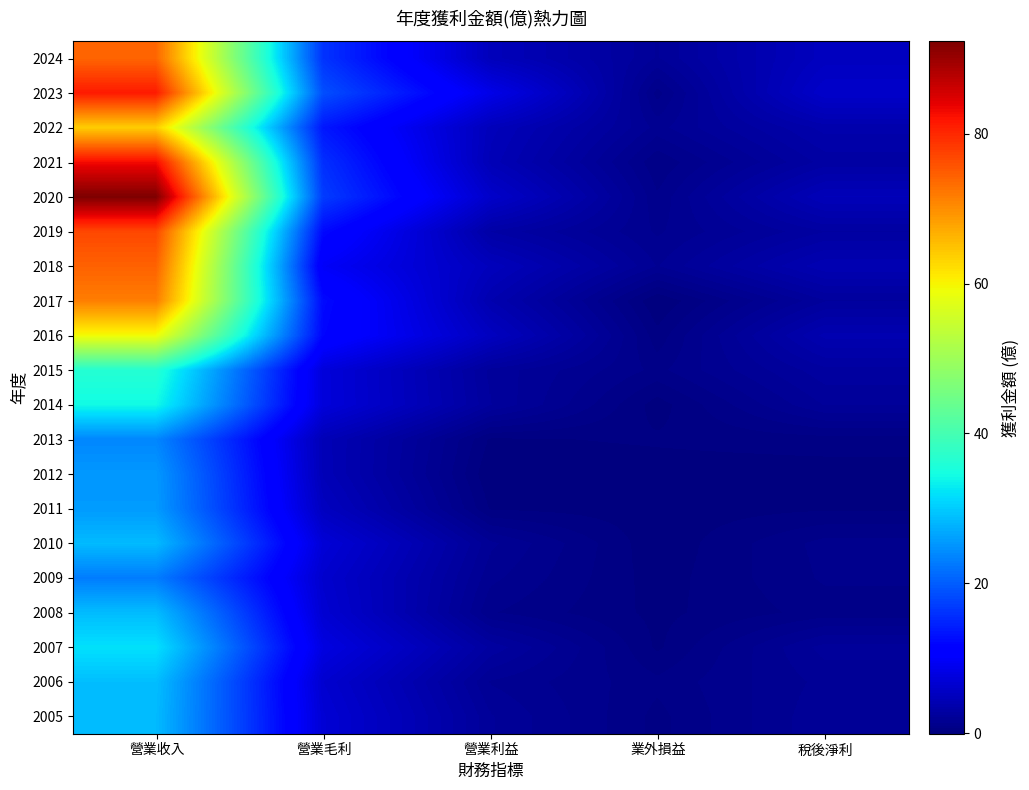

At 業外損益, list the series in order from smallest to largest.

2017, 2010, 2011, 2012, 2009, 2014, 2008, 2007, 2013, 2016, 2005, 2021, 2006, 2023, 2015, 2020, 2019, 2022, 2018, 2024